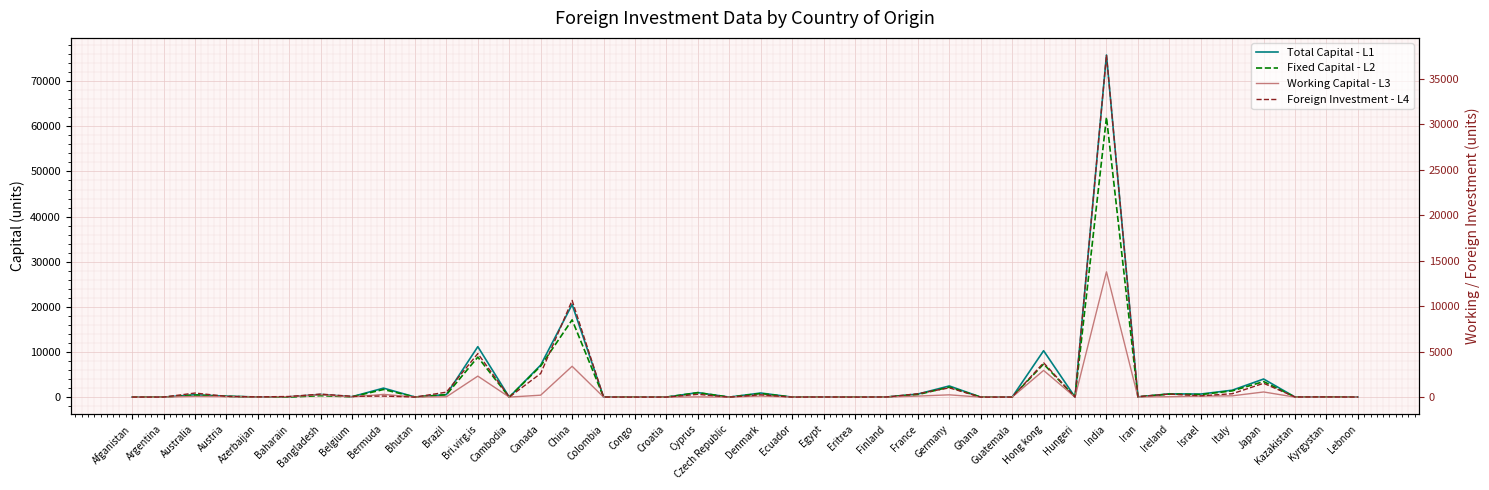

Is the value of Working Capital - L3 at Afganistan greater than the value of Foreign Investment - L4 at Austria?

No